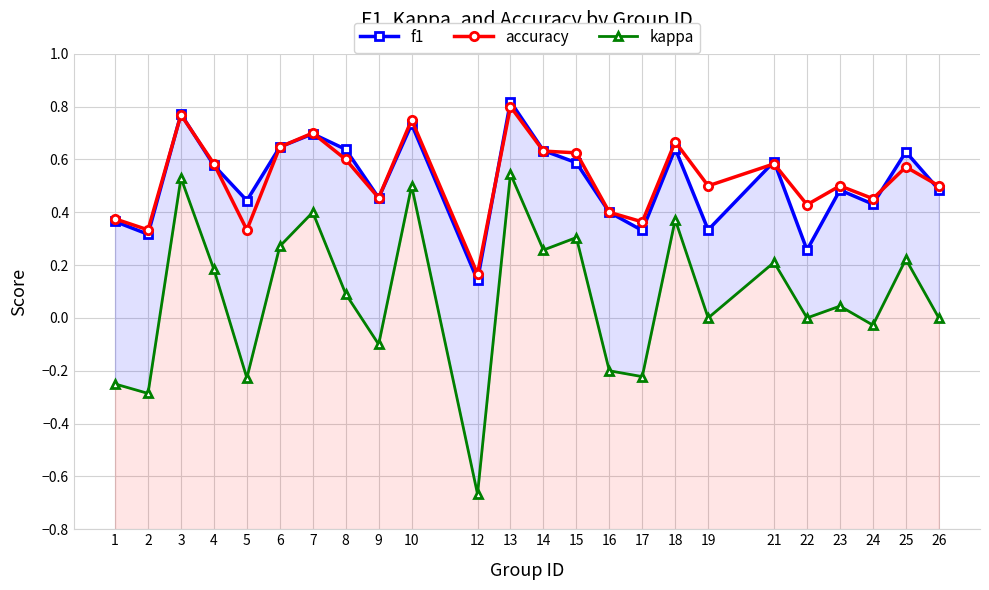

What is the total value across all series at 5?

0.6